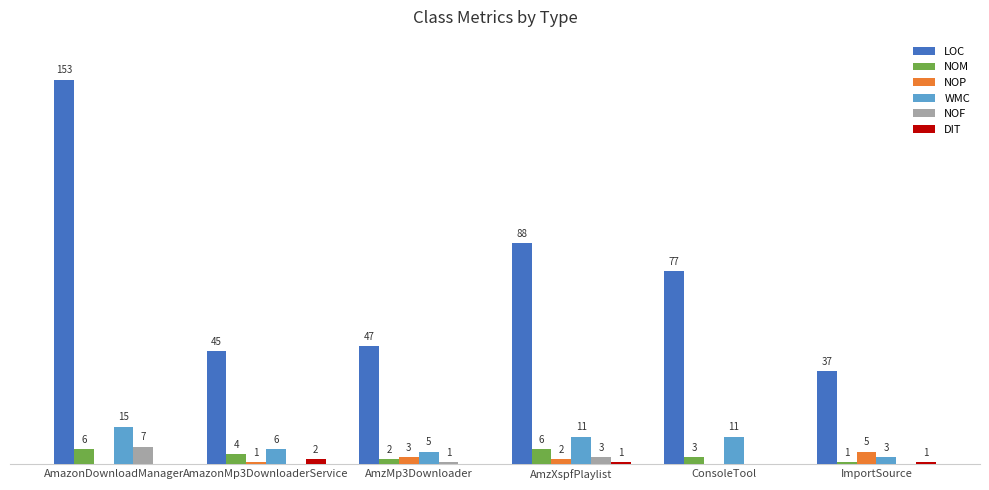

Which series changed the most between AmazonMp3DownloaderService and AmzXspfPlaylist?

LOC